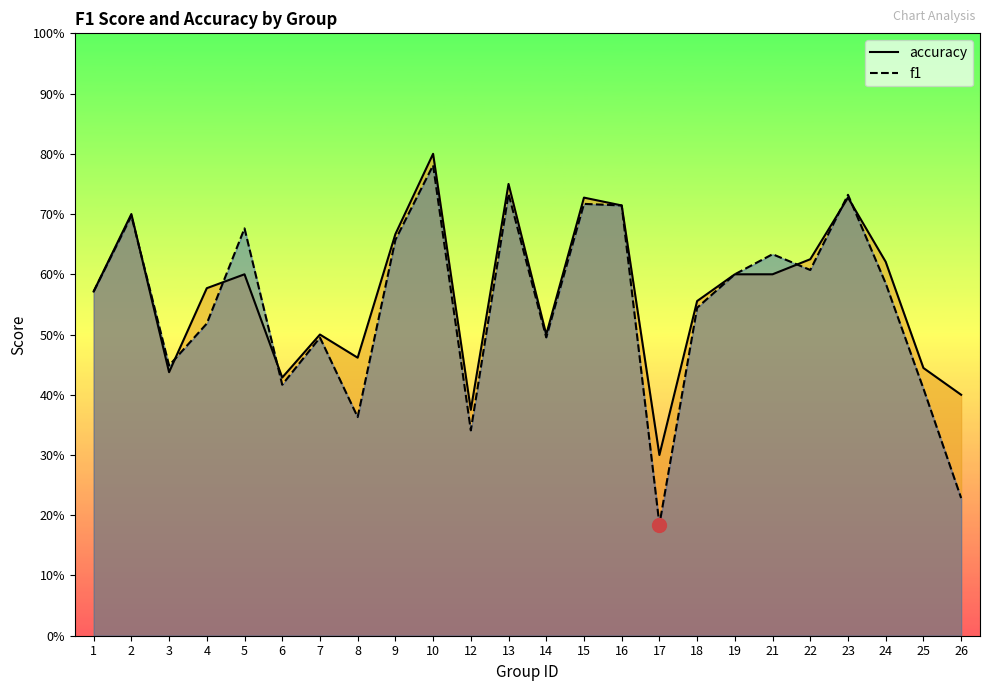

Reading right to left, extract all data points from this chart.

accuracy: 26=0.4	25=0.4	24=0.6	23=0.7	22=0.6	21=0.6	19=0.6	18=0.6	17=0.3	16=0.7	15=0.7	14=0.5	13=0.8	12=0.4	10=0.8	9=0.7	8=0.5	7=0.5	6=0.4	5=0.6	4=0.6	3=0.4	2=0.7	1=0.6
f1: 26=0.2	25=0.4	24=0.6	23=0.7	22=0.6	21=0.6	19=0.6	18=0.5	17=0.2	16=0.7	15=0.7	14=0.5	13=0.7	12=0.3	10=0.8	9=0.7	8=0.4	7=0.5	6=0.4	5=0.7	4=0.5	3=0.4	2=0.7	1=0.6